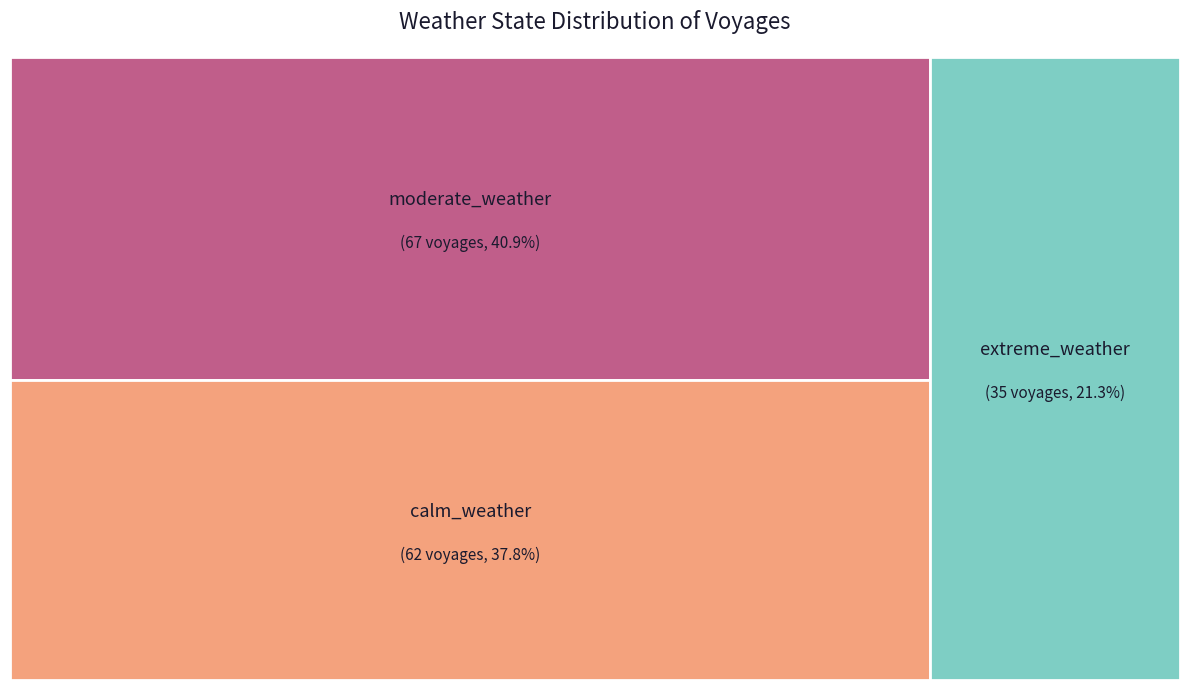

How many segments does this pie chart have?

3